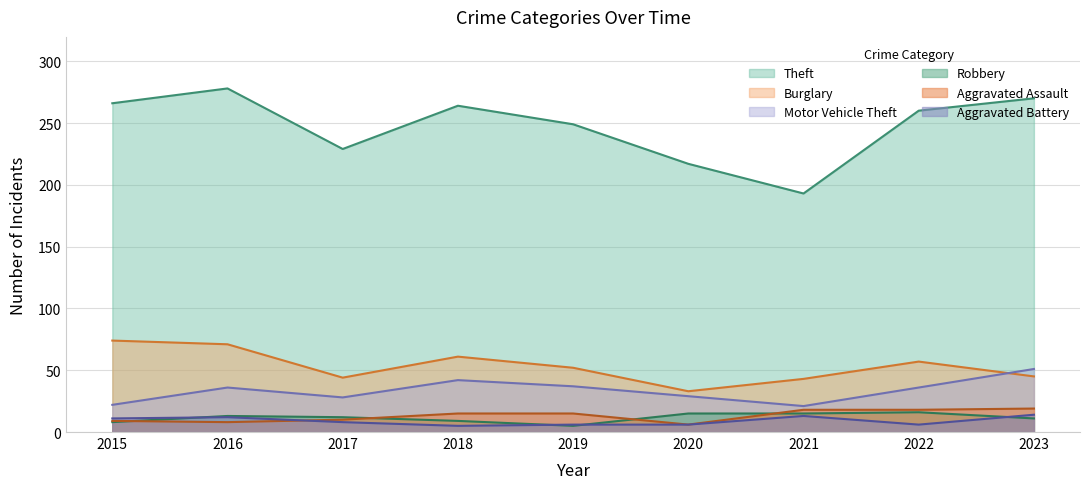

How many values in the Aggravated Assault series are below 15?

4